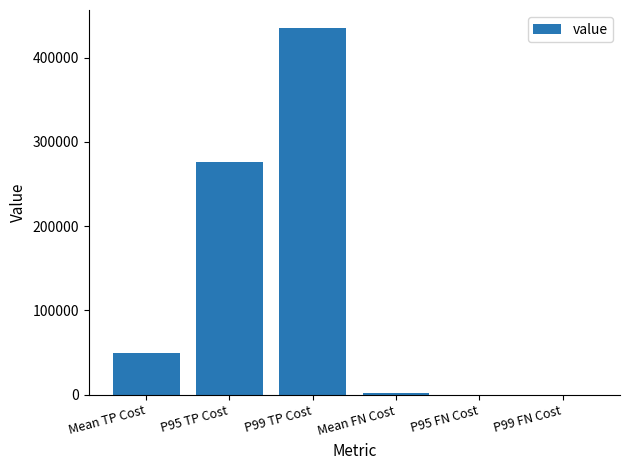

Approximately how many times larger is the value at P99 TP Cost compared to P95 TP Cost?

1.6